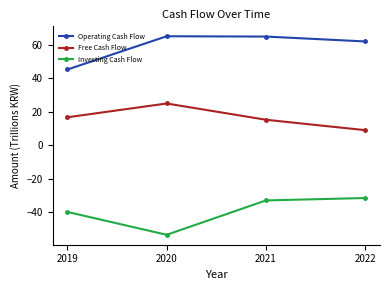

Rank the series by their maximum value, from lowest to highest.

Investing Cash Flow, Free Cash Flow, Operating Cash Flow